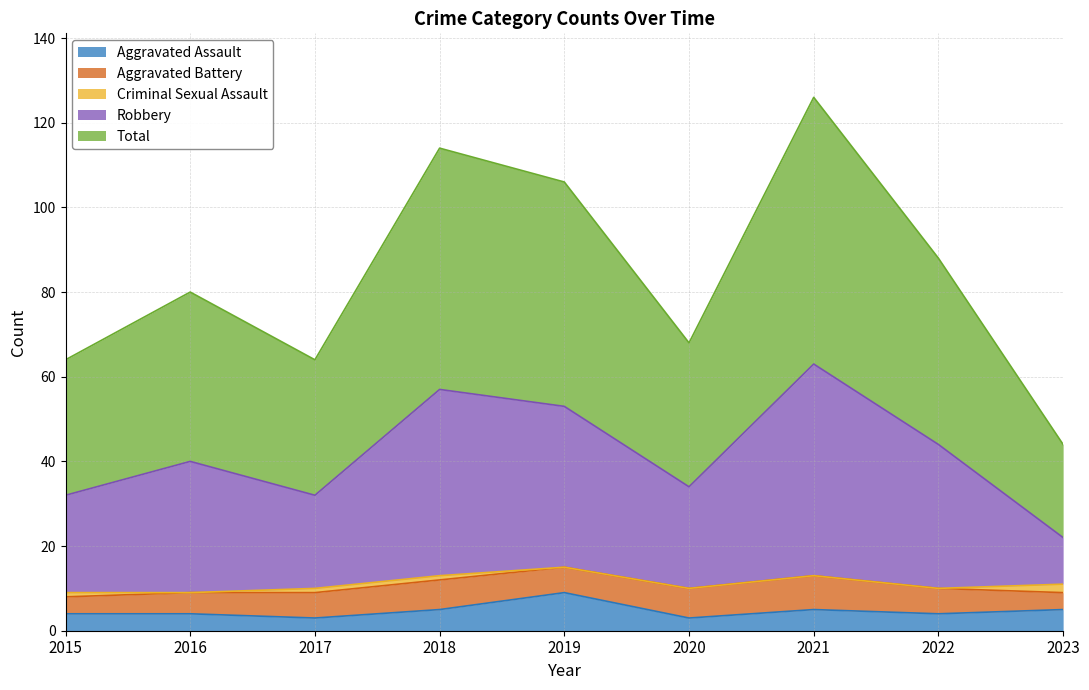

Which category has the highest value in the Aggravated Assault series?

2019